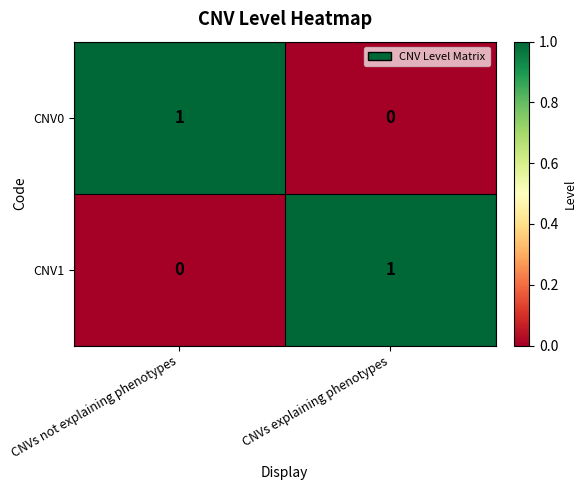

Which category has the lowest value in the CNV0 series?

CNVs explaining phenotypes